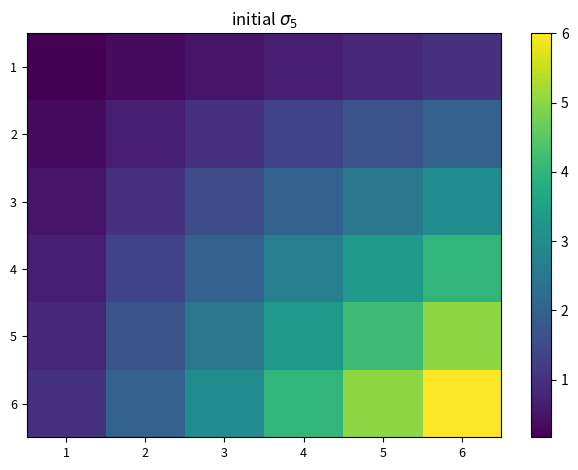

Reading left to right, what are all the values shown in this chart?

1: 1=0.2	2=0.3	3=0.5	4=0.7	5=0.8	6=1.0
2: 1=0.3	2=0.7	3=1.0	4=1.3	5=1.7	6=2.0
3: 1=0.5	2=1.0	3=1.5	4=2.0	5=2.5	6=3.0
4: 1=0.7	2=1.3	3=2.0	4=2.7	5=3.3	6=4.0
5: 1=0.8	2=1.7	3=2.5	4=3.3	5=4.2	6=5.0
6: 1=1.0	2=2.0	3=3.0	4=4.0	5=5.0	6=6.0